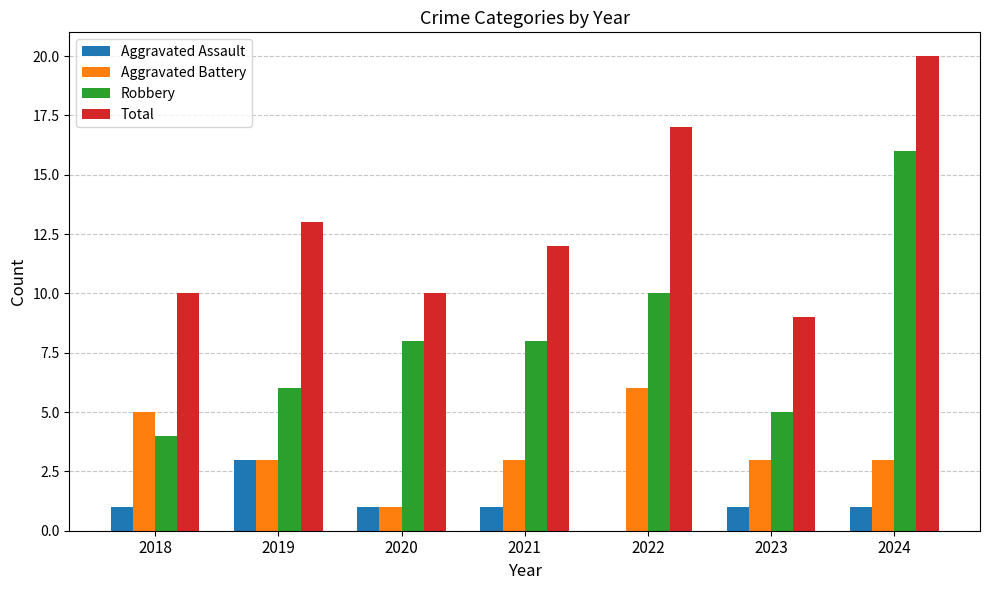

Which series changed the most between 2019 and 2023?

Total